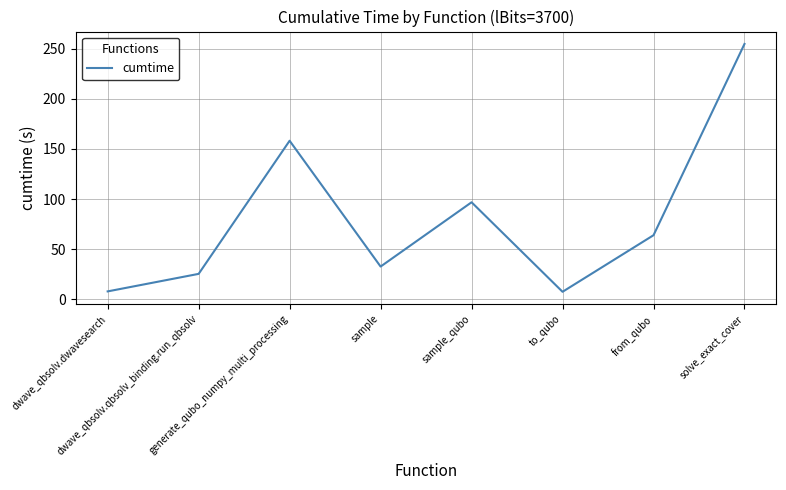

Does the chart display data point markers on the line(s)?

No